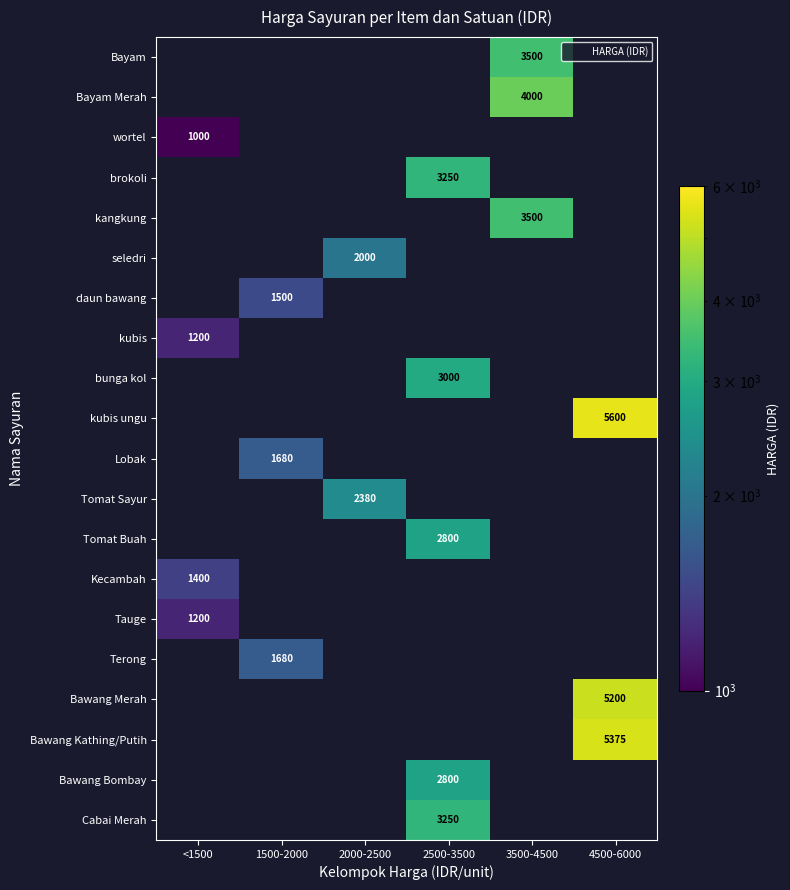

How many categories are shown in the chart?

6